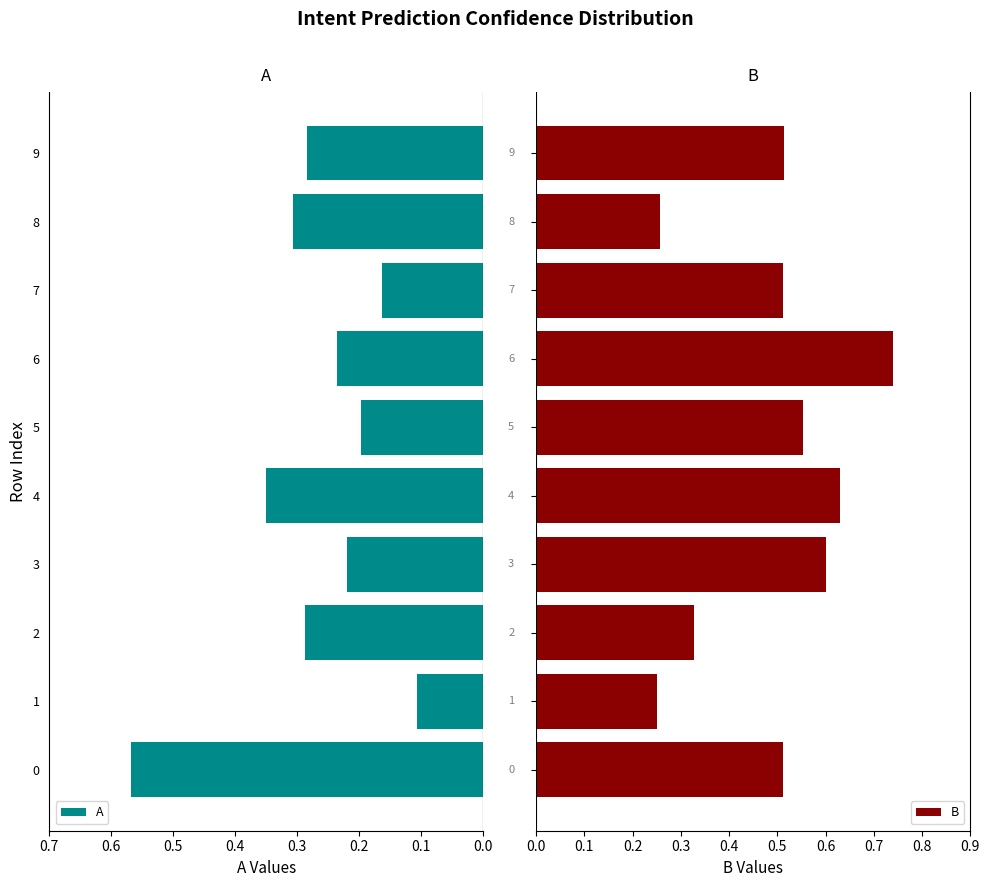

True or false: A has a value of 0.4 at 9.

False